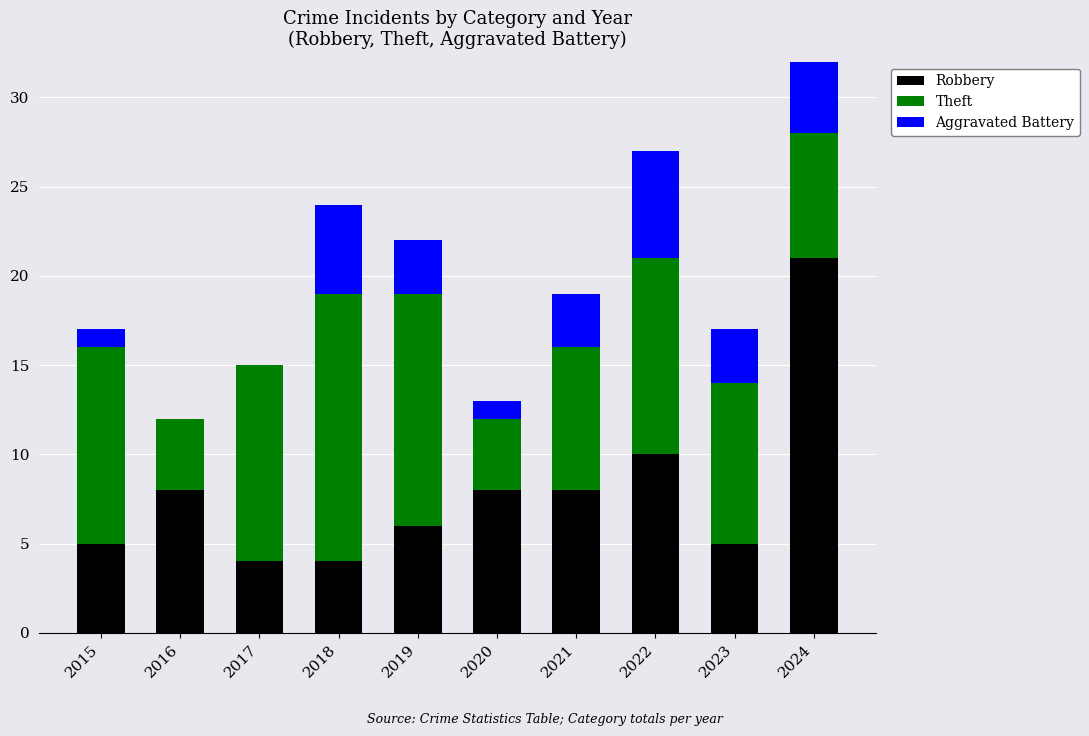

Are the bars grouped side by side (vs. stacked)?

No